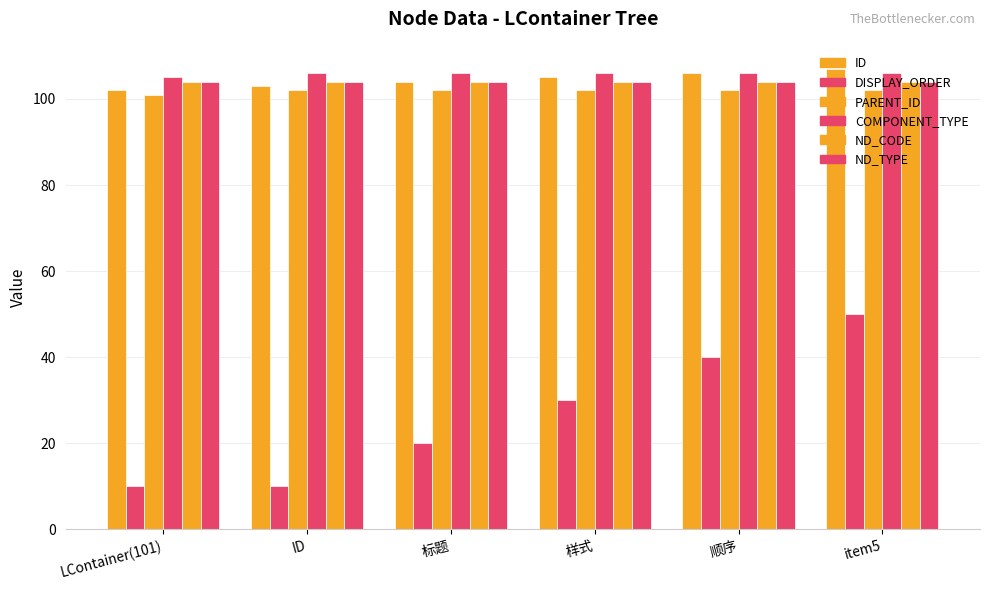

Where is ID nearest to the value 104?

标题